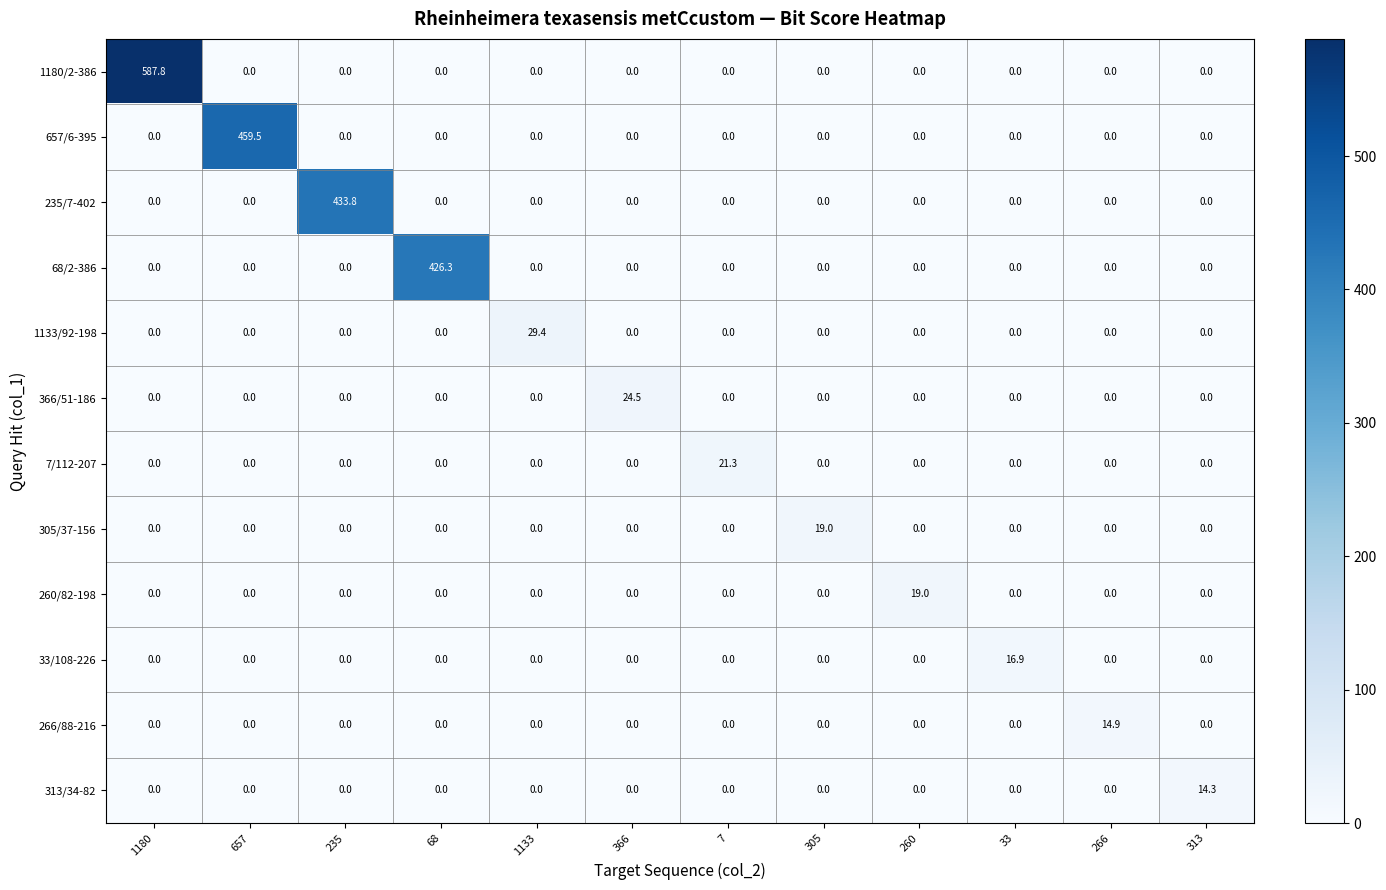

What is the greatest value displayed?

587.8